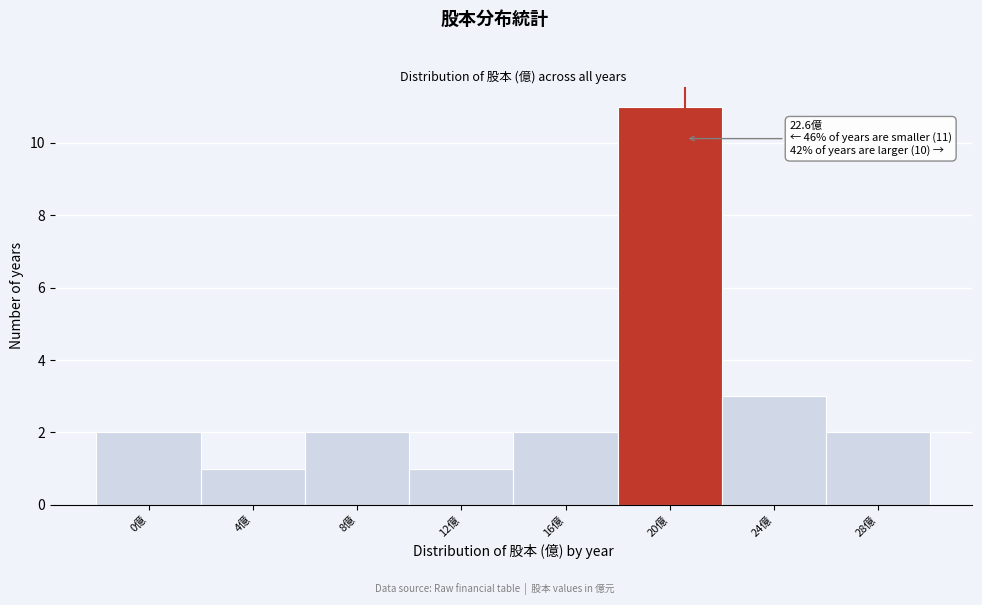

Reading left to right, list all the values displayed in this chart.

2	1	2	1	2	11	3	2